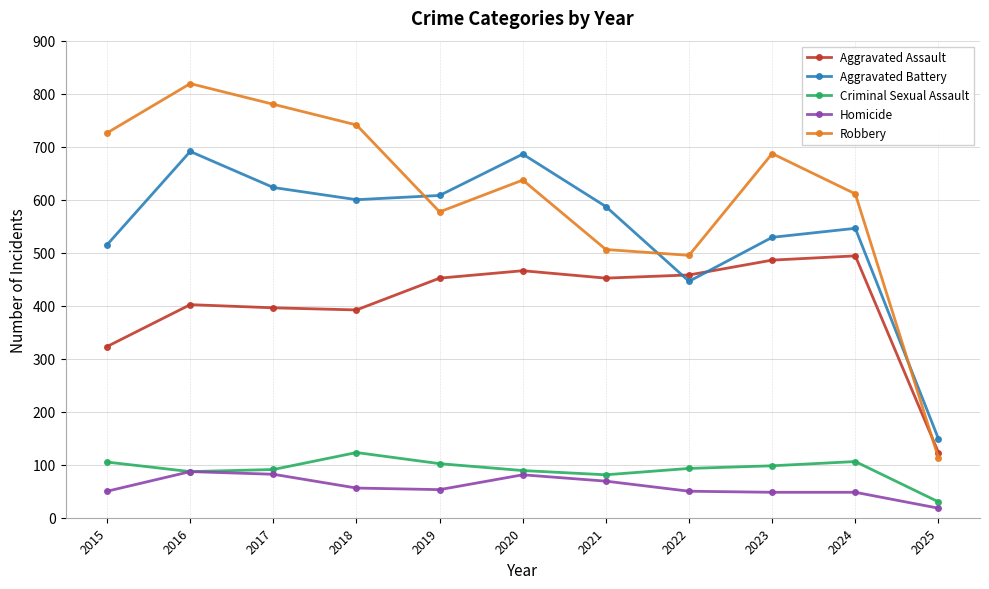

What are all the series names shown in the legend?

Aggravated Assault, Aggravated Battery, Criminal Sexual Assault, Homicide, Robbery